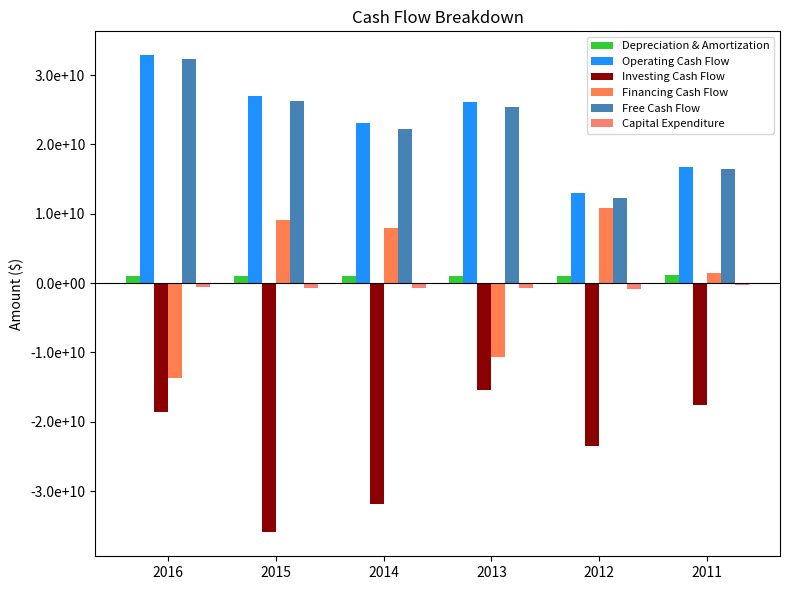

Are the bars horizontal?

No